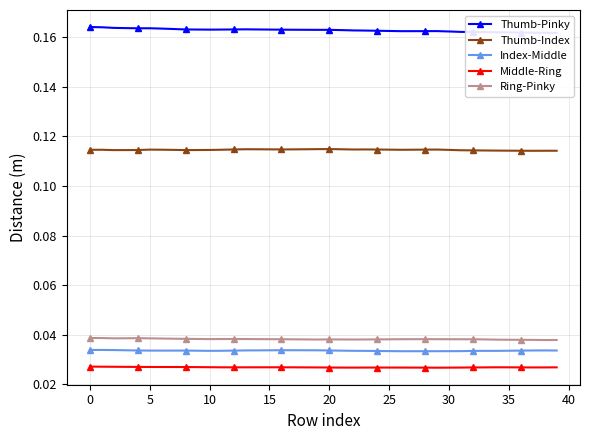

True or false: Middle-Ring and Index-Middle cross at least once.

False